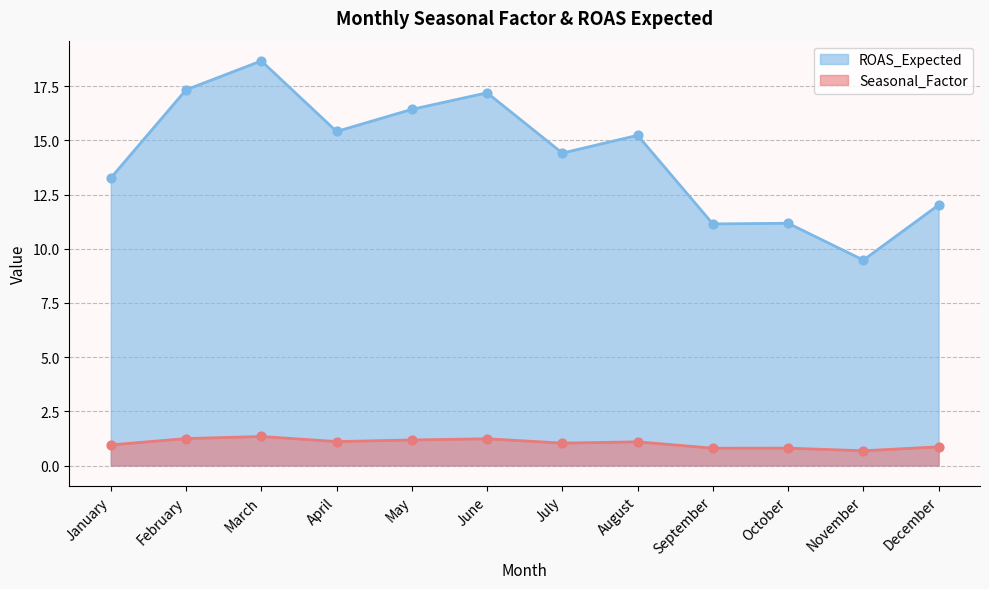

What is the total value across all series at November?

10.2